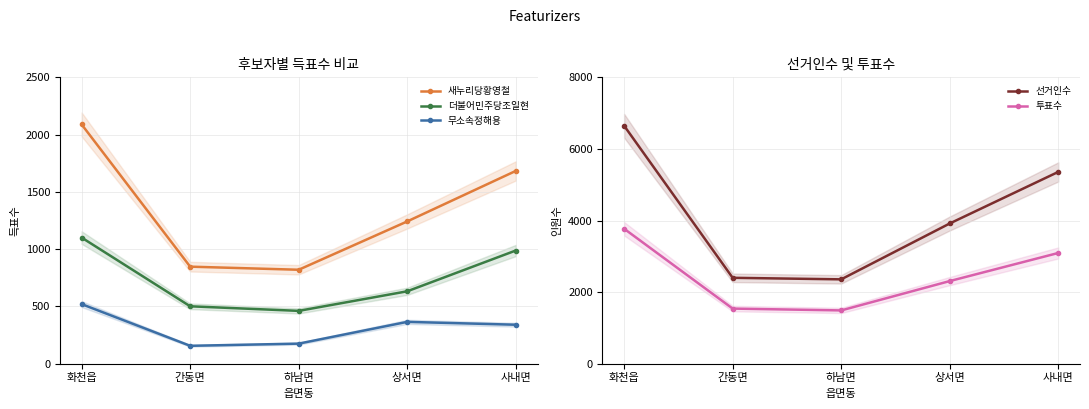

Reading left to right, what are all the values shown in this chart?

새누리당황영철: 2089	847	820	1242	1683
더불어민주당조일현: 1101	501	461	632	988
무소속정해용: 520	156	175	365	340
선거인수: 6648	2399	2356	3917	5358
투표수: 3770	1539	1488	2308	3093